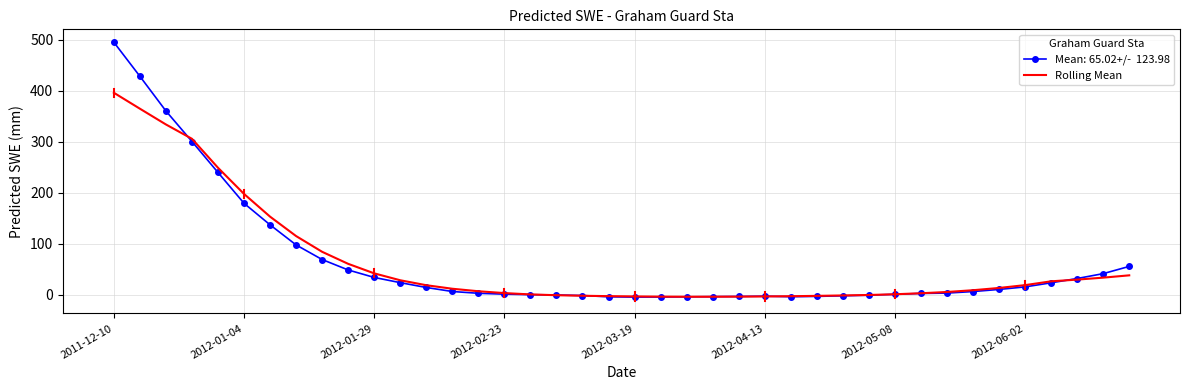

Reading right to left, extract all data points from this chart.

38.3	33.8	30.0	26.6	19.1	13.6	9.2	5.7	3.2	1.2	-0.2	-1.1	-1.9	-2.6	-3.0	-3.4	-3.6	-3.6	-3.4	-3.0	-2.5	-1.7	-0.6	0.9	3.5	7.1	12.1	19.0	28.7	42.2	60.9	84.5	115.3	153.4	197.9	249.2	306.0	334.1	365.0	396.3